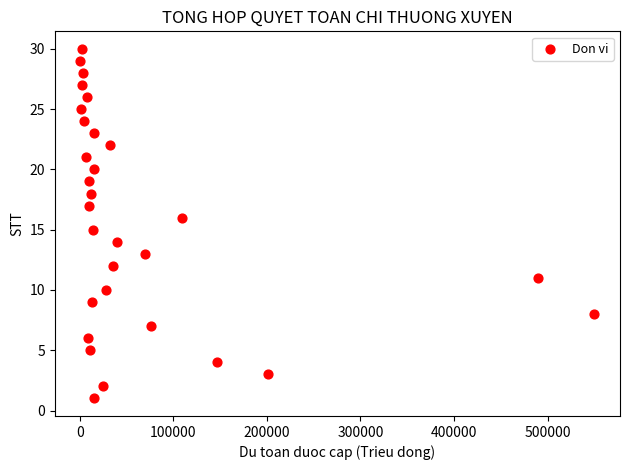

What is the range of Y values (max minus min)?

29